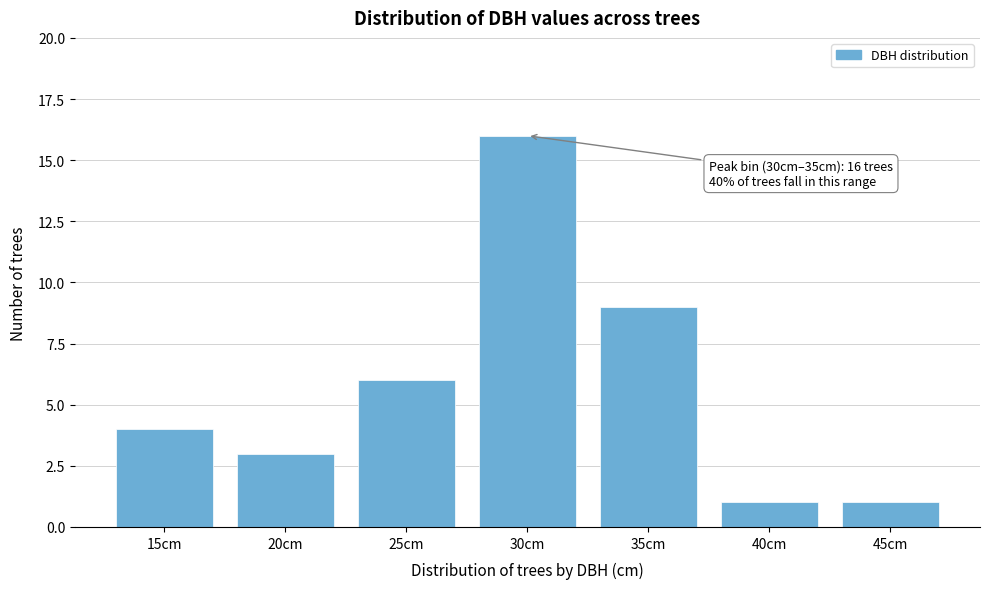

Reading left to right, list all the values displayed in this chart.

15cm=4	20cm=3	25cm=6	30cm=16	35cm=9	40cm=1	45cm=1